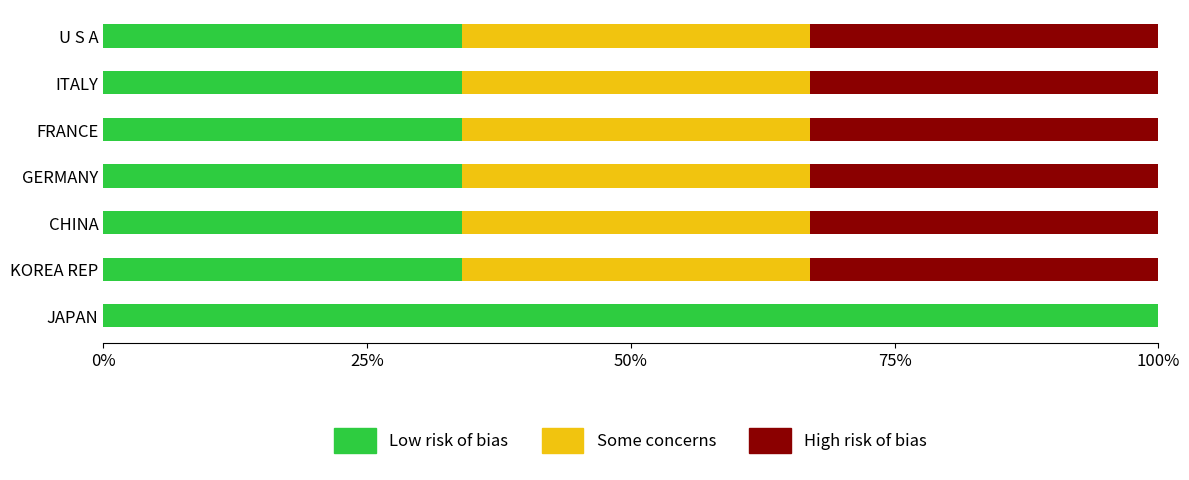

How many distinct data groups are displayed?

3